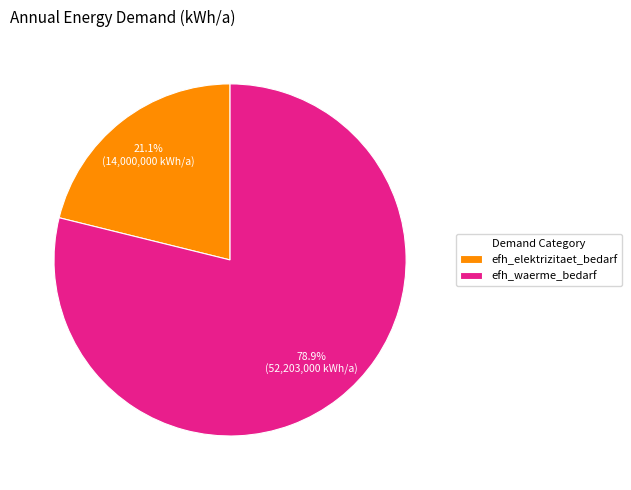

Which slice is the smallest?

efh_elektrizitaet_bedarf